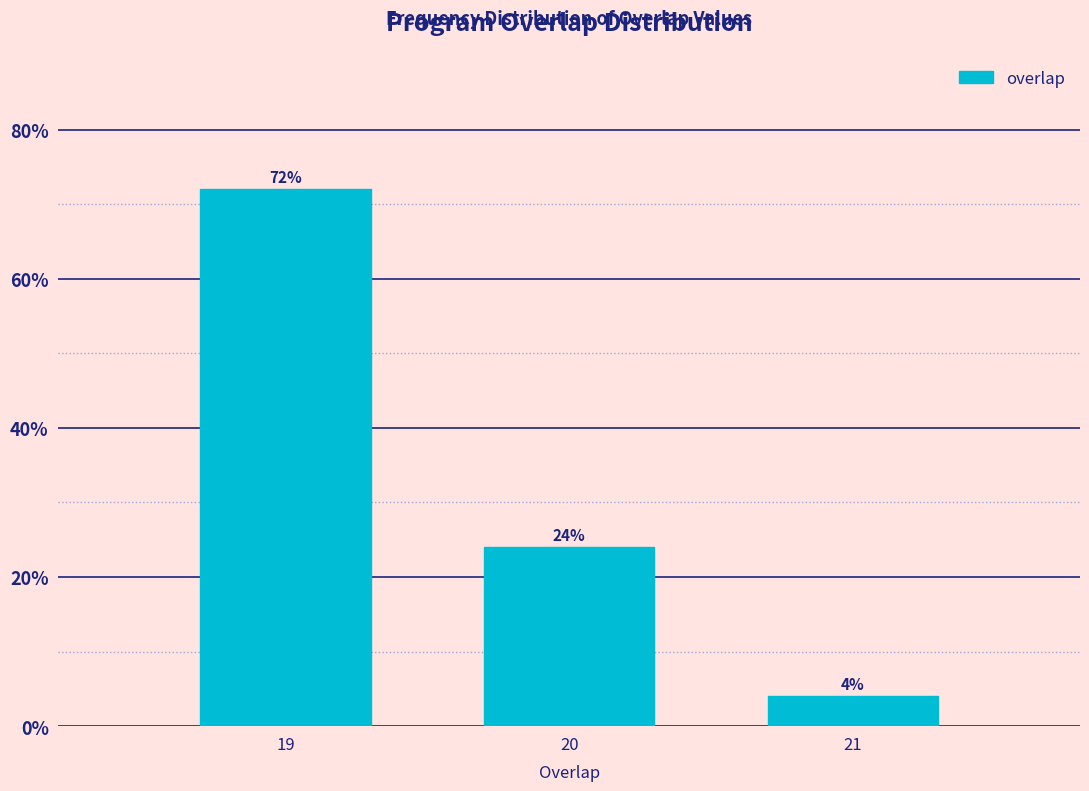

Reading left to right, extract all data points from this chart.

19=72	20=24	21=4